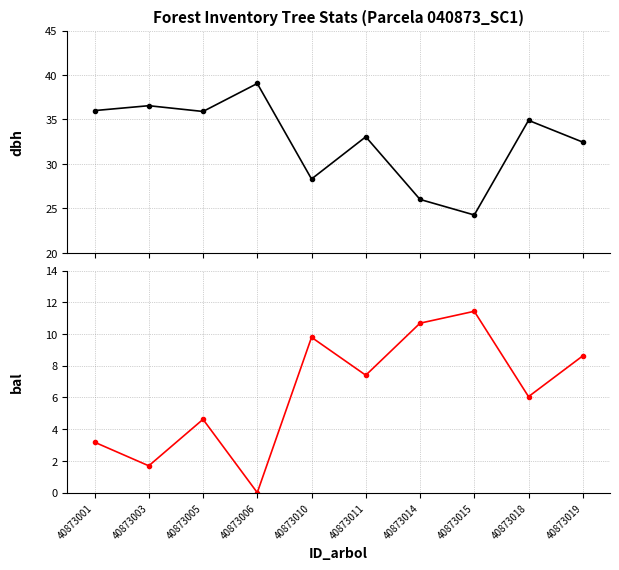

Is the value of dbh at 40873005 greater than the value of bal at 40873003?

Yes